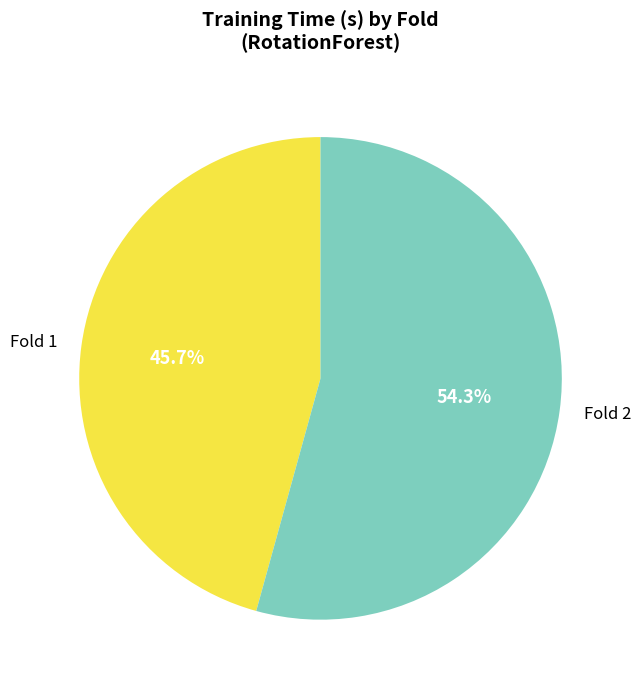

What percentage is the Fold 2 slice, to the nearest percent?

54%